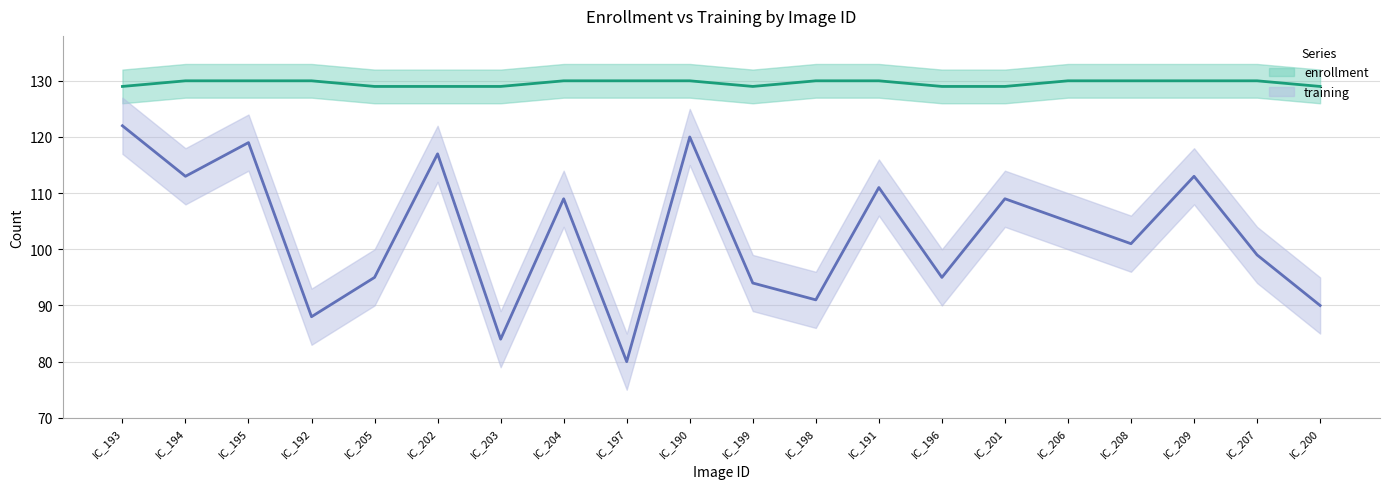

True or false: training has a value of 41 at IC_197.

False